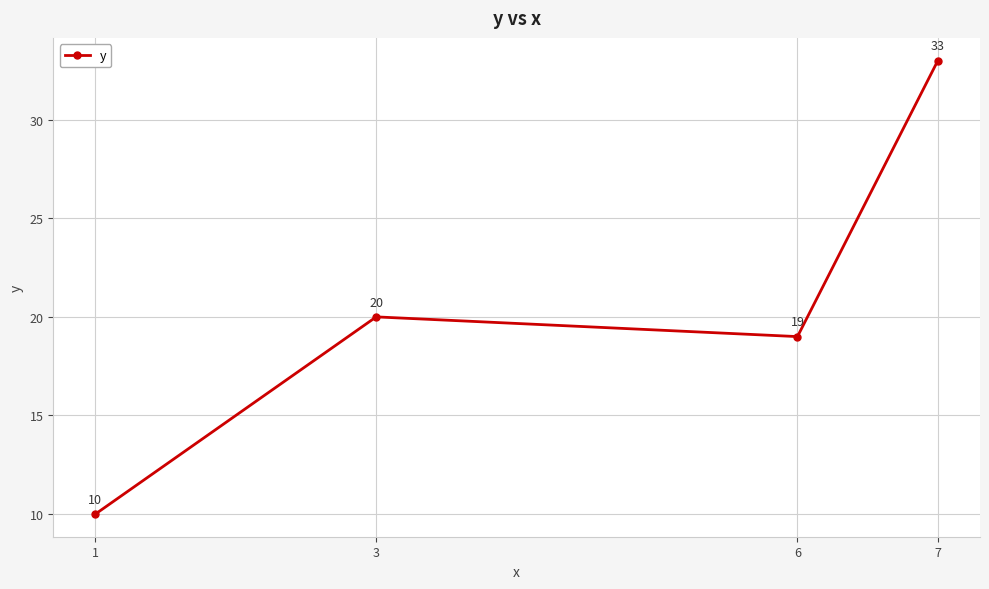

How many values are below 20?

2